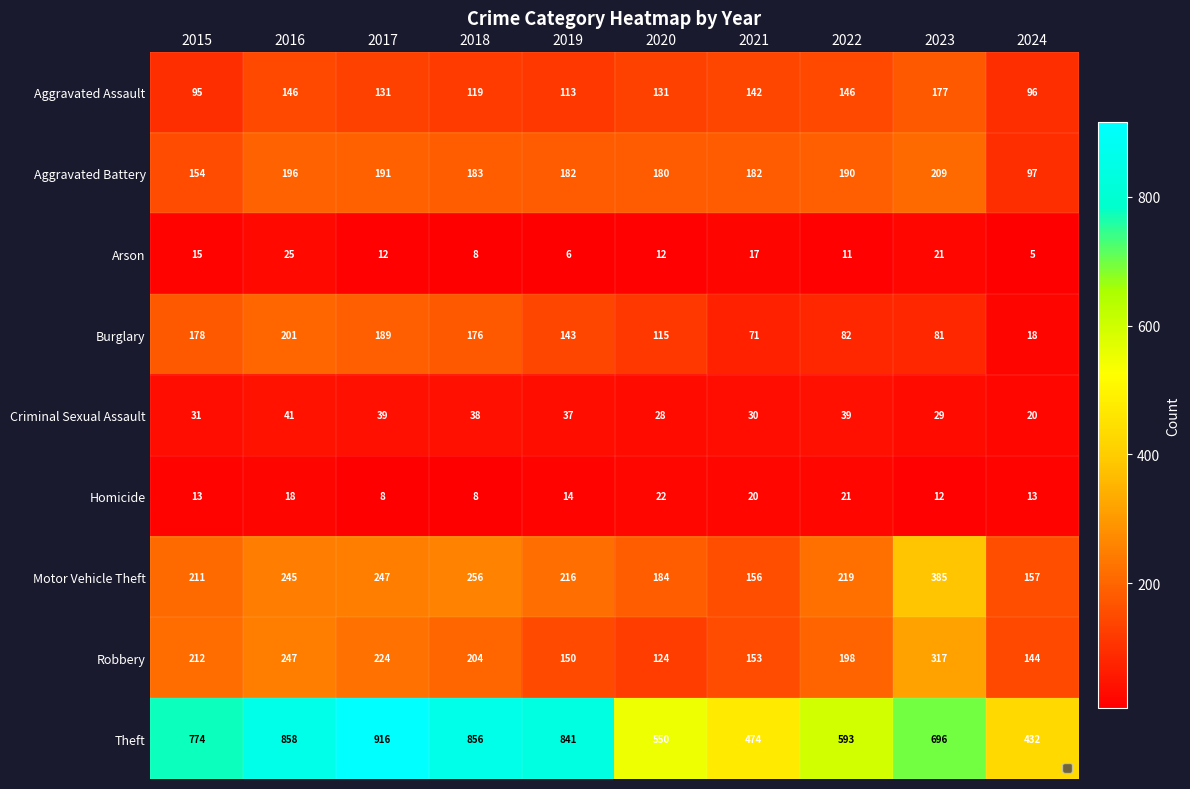

What is the difference between the Arson values at 2021 and 2016?

8